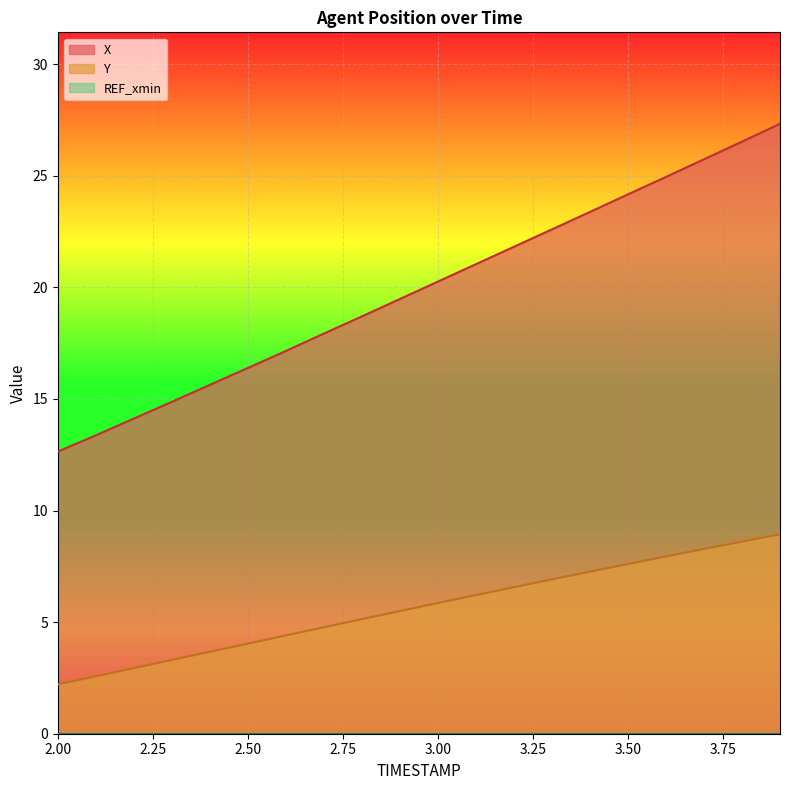

Reading left to right, list all the values displayed in this chart.

X: 2.0=12.6	2.1=13.4	2.2=14.1	2.3=14.9	2.4=15.6	2.5=16.4	2.6=17.2	2.7=17.9	2.8=18.7	2.9=19.5	3.0=20.3	3.1=21.0	3.2=21.8	3.3=22.6	3.4=23.4	3.5=24.2	3.6=25.0	3.7=25.7	3.8=26.5	3.9=27.3
Y: 2.0=2.2	2.1=2.6	2.2=2.9	2.3=3.3	2.4=3.7	2.5=4.0	2.6=4.4	2.7=4.8	2.8=5.1	2.9=5.5	3.0=5.9	3.1=6.2	3.2=6.6	3.3=6.9	3.4=7.3	3.5=7.6	3.6=7.9	3.7=8.3	3.8=8.6	3.9=8.9